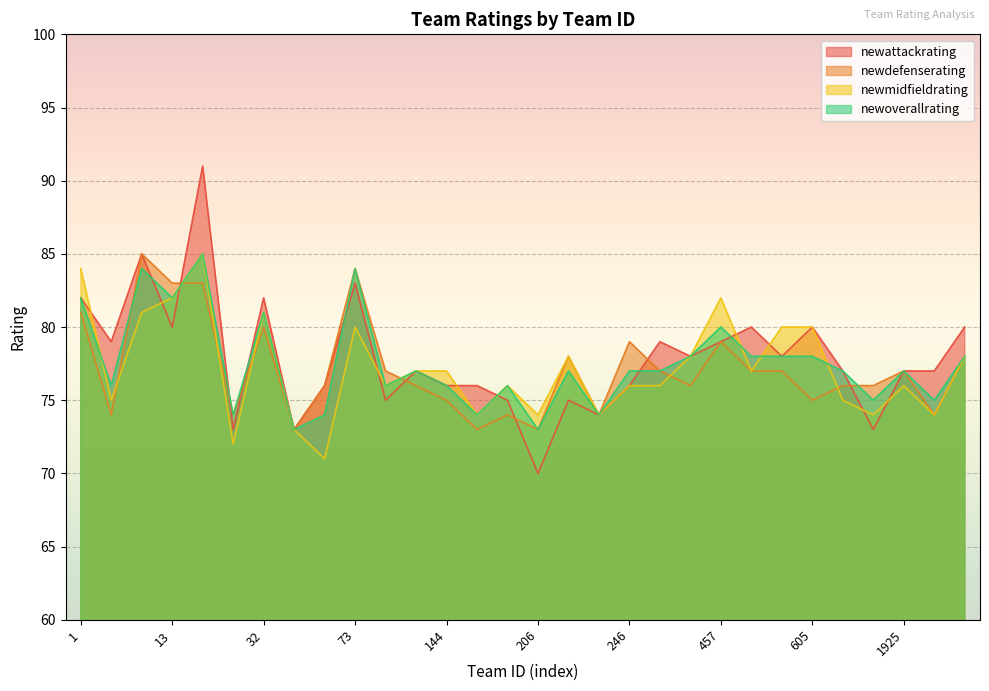

What is the difference between the second highest and second lowest values in the newdefenserating series?

11